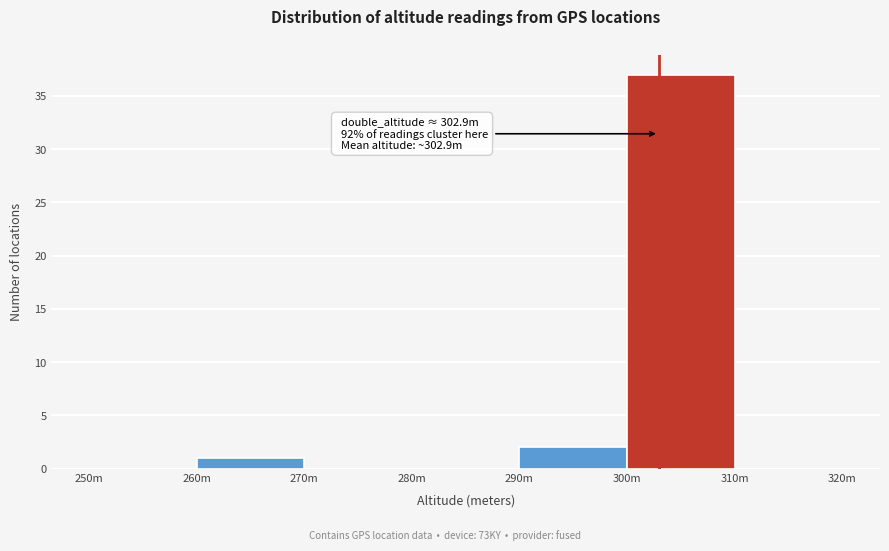

Reading left to right, extract all data points from this chart.

250m=0	260m=1	270m=0	280m=0	290m=2	300m=37	310m=0